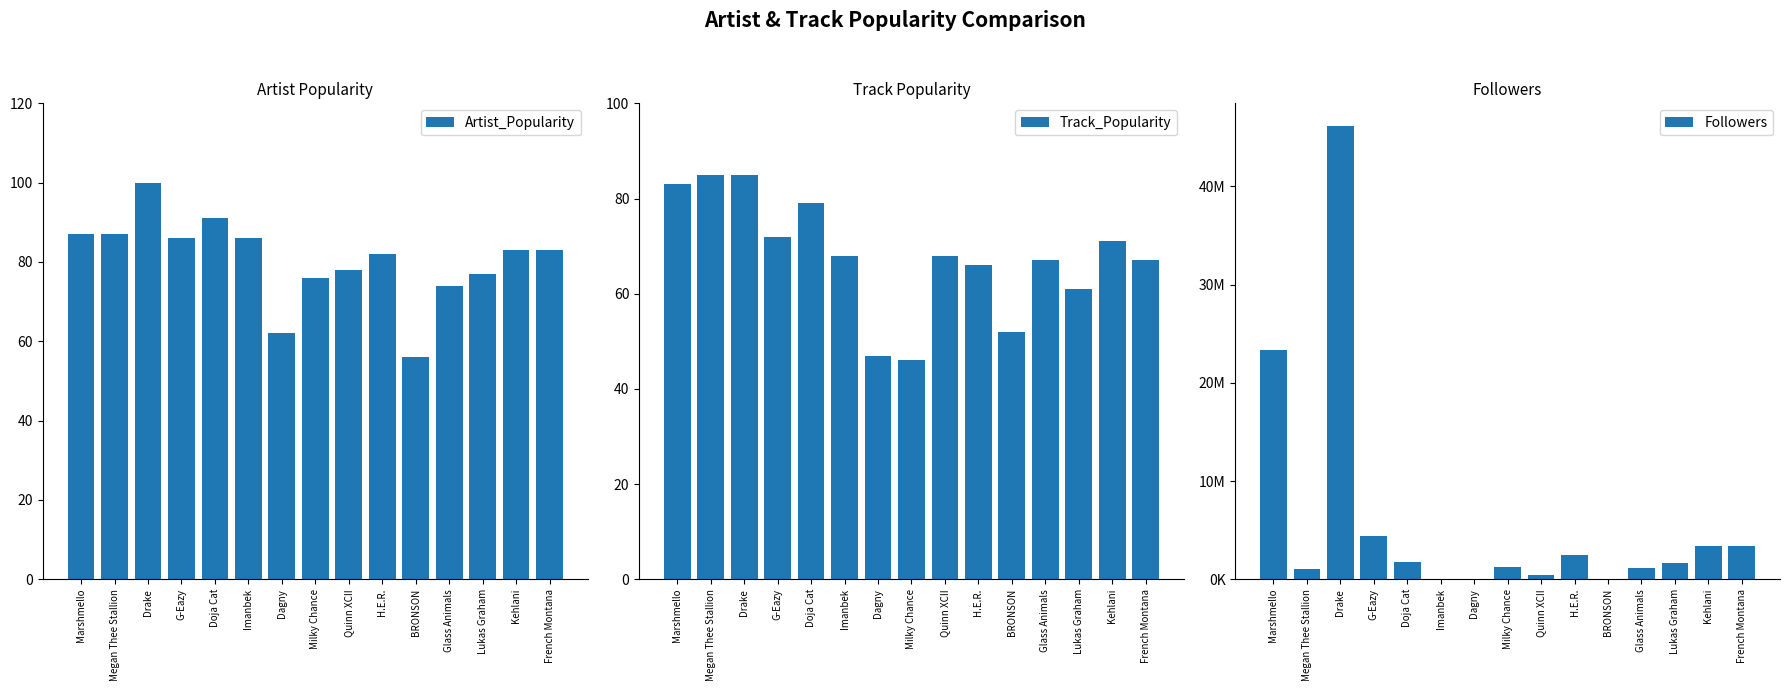

How many data points in Artist_Popularity are less than 83?

7